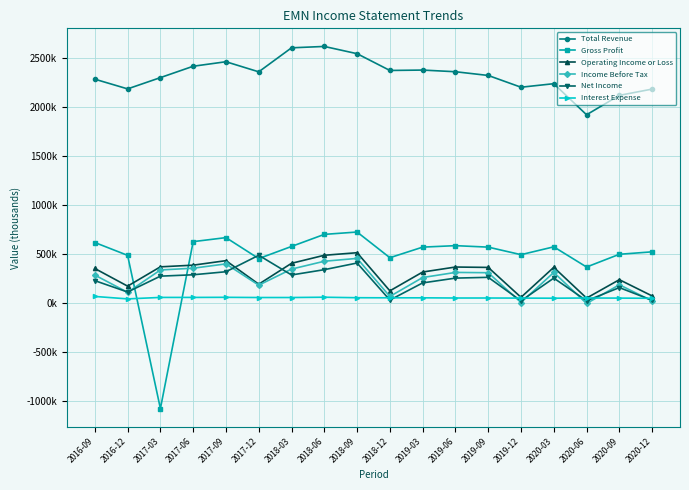

Is this an area chart (filled region under the line)?

No